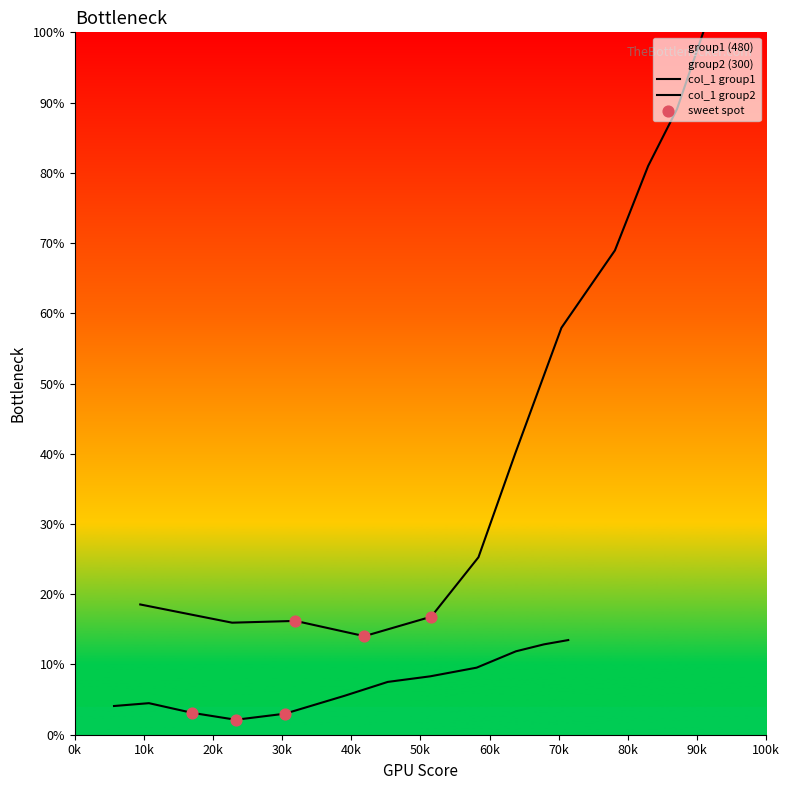

Is the value of col_1_group2 at 70k greater than the value of col_1_group1 at 11?

No